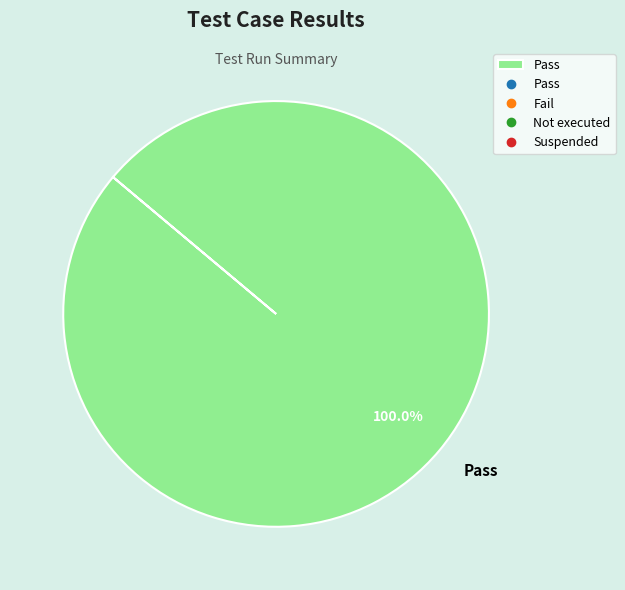

Rank the categories by value from lowest to highest.

Pass